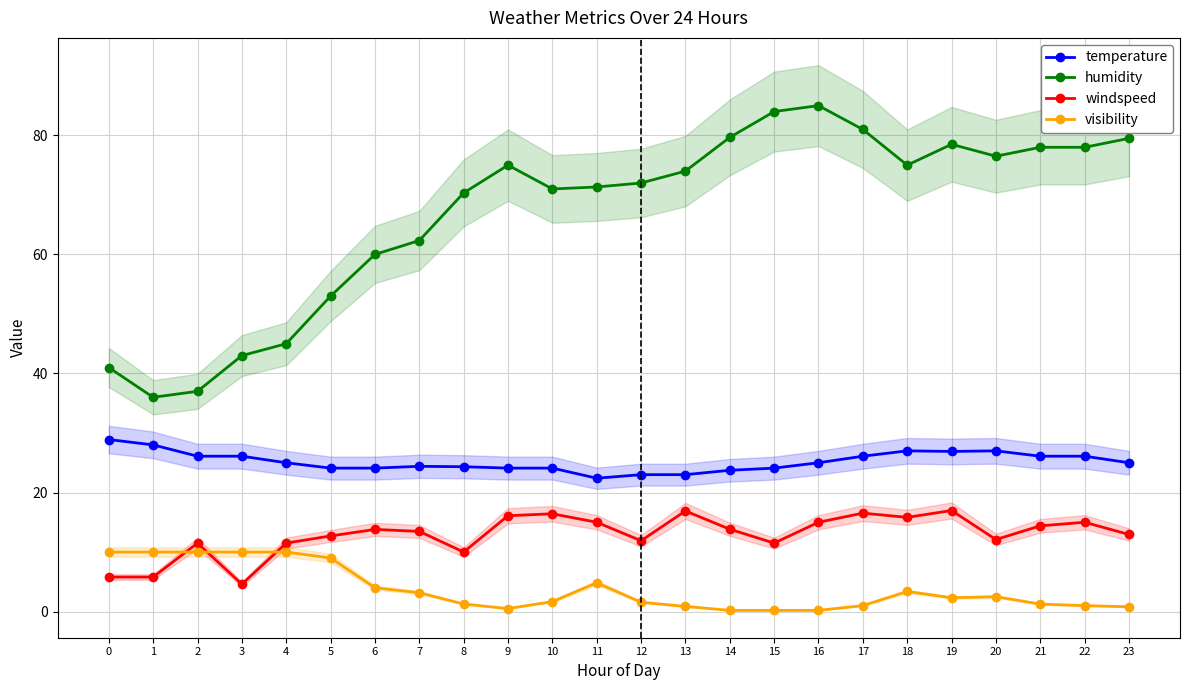

Which category has the lowest value in the humidity series?

1